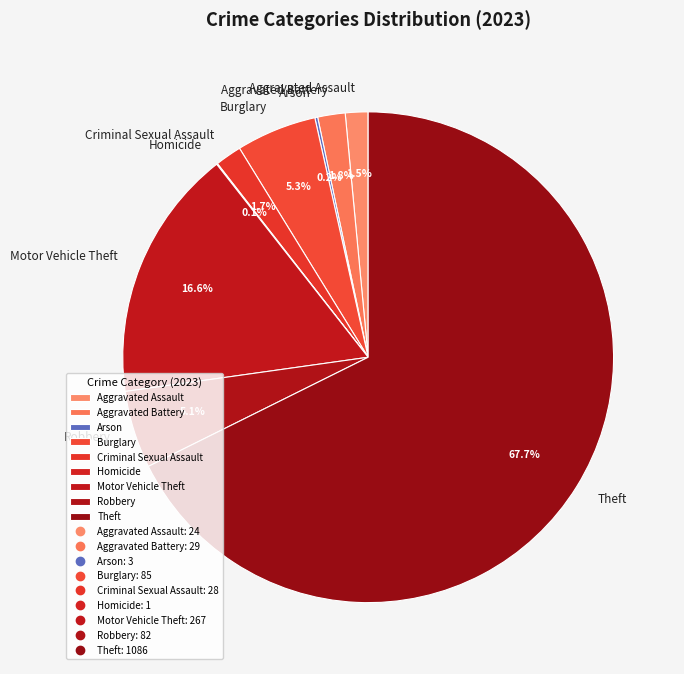

Is it true that Robbery is 5% of the pie?

True